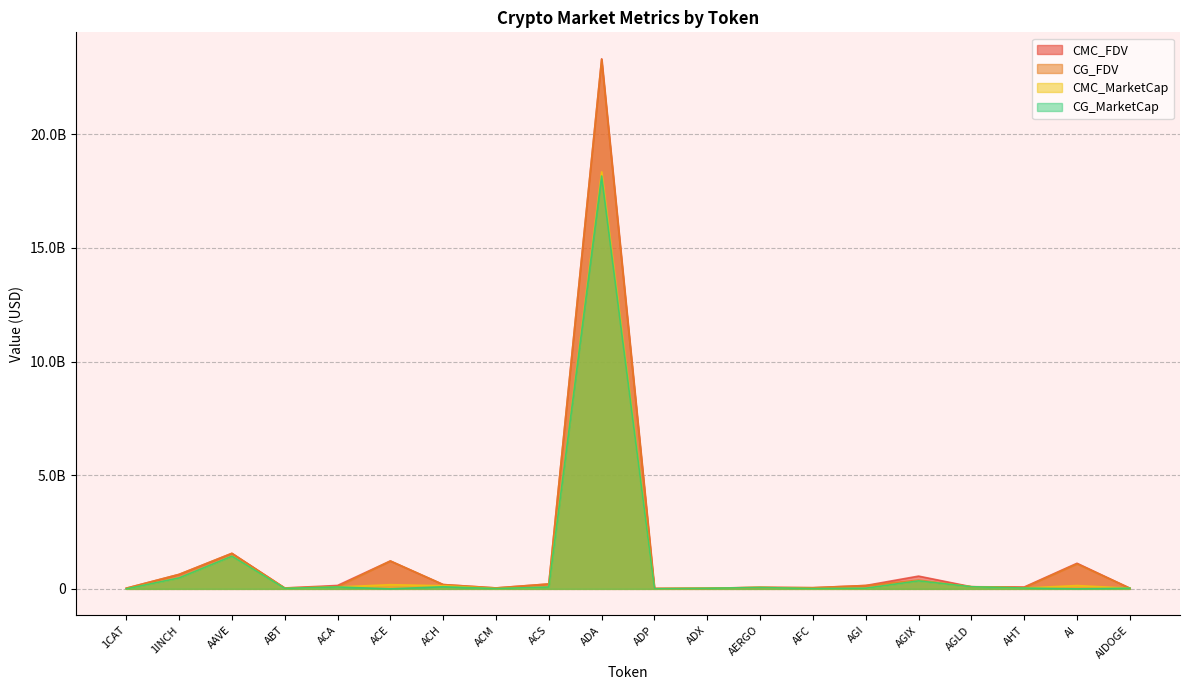

Reading right to left, list all the values displayed in this chart.

CMC_FDV: 30613780.7	1125943303.5	80916290.2	93751972.8	560944034.0	148753231.0	51246477.5	68017095.5	26702029.7	17956572.2	23312575290.7	215651116.2	40959566.5	189370028.0	1228080247.0	150337566.8	39660225.8	1564033864.1	636943524.0	29222925.3
CMC_MarketCap: 27873081.6	146372629.4	34695501.4	93751972.8	351337578.6	26759670.2	12473753.9	60535215.0	25377170.0	3969148.9	18341636206.5	79932121.1	12365818.1	136861149.6	183539684.0	83225154.2	21014440.9	1437901255.6	481904337.4	0.0
CG_MarketCap: 29520542.0	0.0	35524539.0	93621979.0	351311269.0	28466586.0	12536789.0	59748759.0	25636778.0	3970213.0	18158186212.0	80086825.0	12350877.0	93522064.0	0.0	83246665.0	20940644.0	1435903042.0	481793769.0	0.0
CG_FDV: 29520542.0	1100482989.0	59310692.0	93621979.0	385353821.0	146546404.0	51449845.0	67133437.0	26696444.0	17961388.0	23292010956.0	216068405.0	40828257.0	189174571.0	1224640813.0	98684528.0	39510649.0	1561846399.0	636797383.0	29348565.0